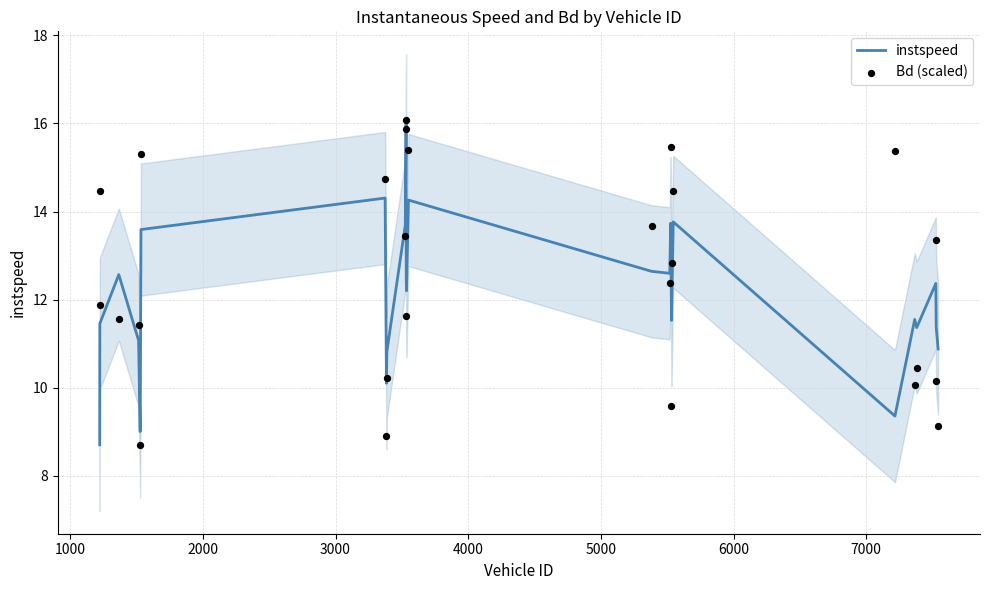

What are all the series names shown in the legend?

instspeed, Bd (scaled)